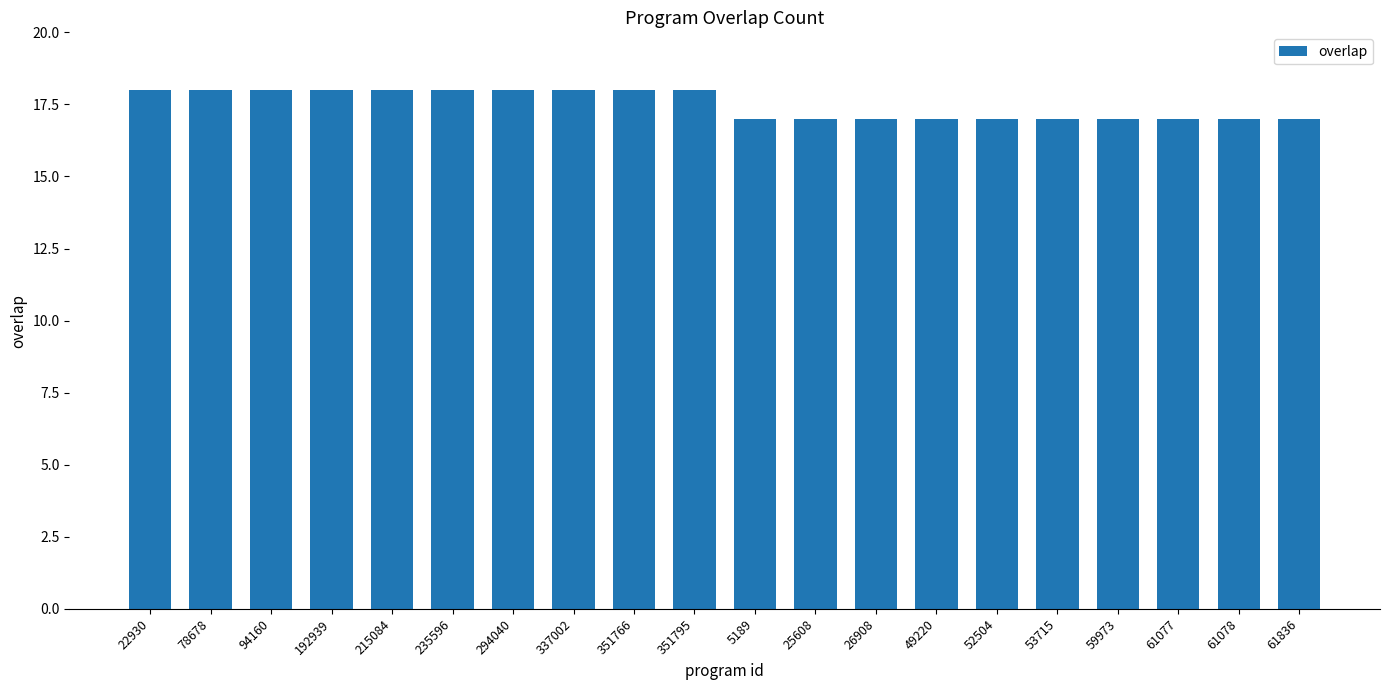

What is the label of the 3rd bar from the right?

61077